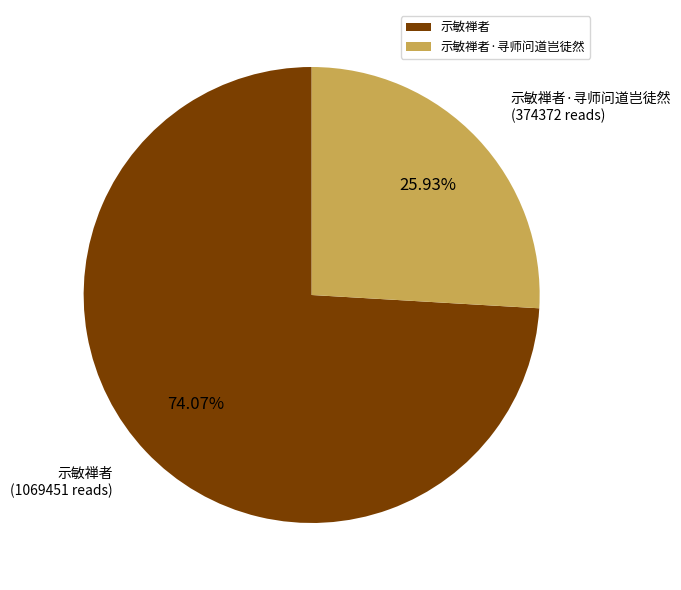

Does 示敏禅者·寻师问道岂徒然 represent more than half of the total?

No